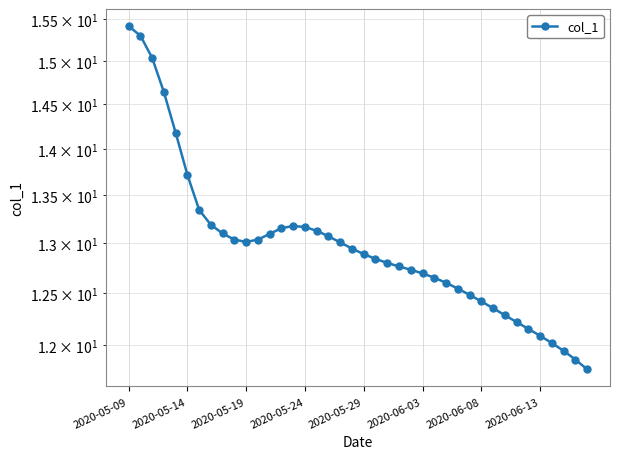

Where does the data first go above 12?

2020-05-09